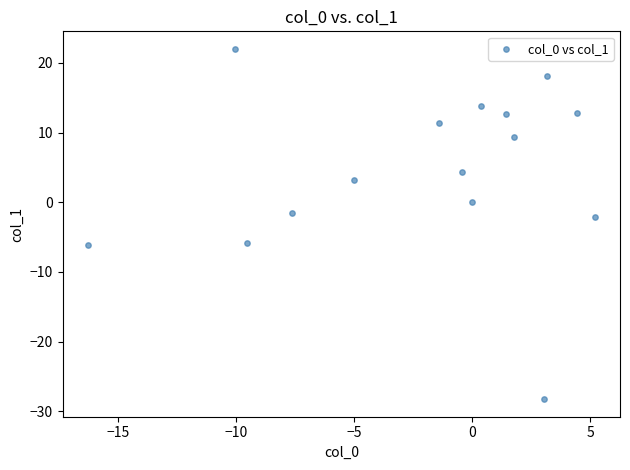

What is the range of X values (max minus min)?

21.5